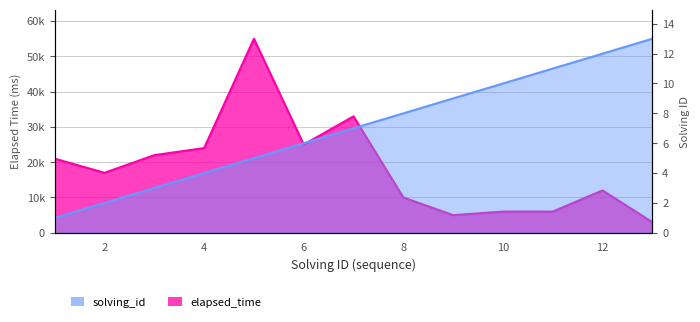

Rank the series at 10 from lowest to highest value.

solving_id, elapsed_time